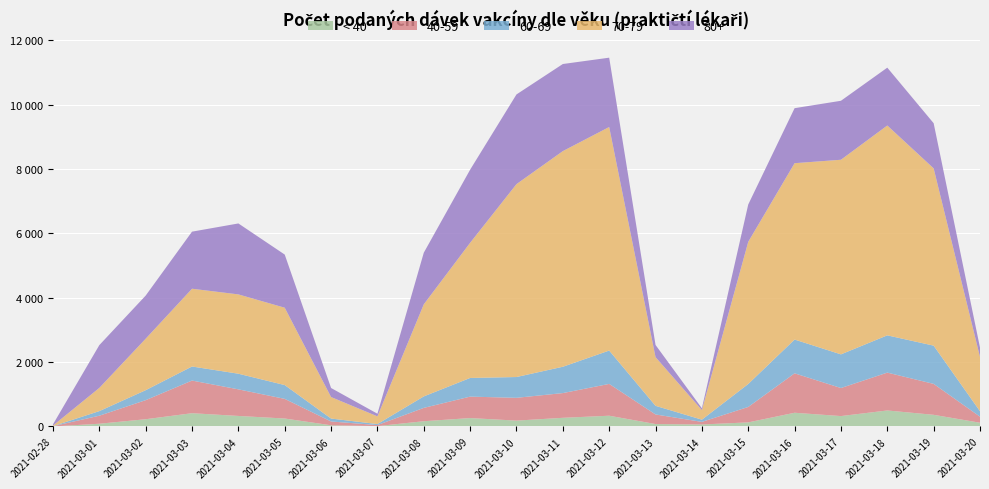

Reading right to left, extract all data points from this chart.

< 40: 2021-03-20=117	2021-03-19=363	2021-03-18=498	2021-03-17=324	2021-03-16=427	2021-03-15=128	2021-03-14=63	2021-03-13=76	2021-03-12=335	2021-03-11=270	2021-03-10=183	2021-03-09=262	2021-03-08=164	2021-03-07=12	2021-03-06=38	2021-03-05=248	2021-03-04=328	2021-03-03=413	2021-03-02=226	2021-03-01=86	2021-02-28=2
40-59: 2021-03-20=188	2021-03-19=961	2021-03-18=1176	2021-03-17=871	2021-03-16=1225	2021-03-15=479	2021-03-14=80	2021-03-13=298	2021-03-12=988	2021-03-11=768	2021-03-10=708	2021-03-09=666	2021-03-08=414	2021-03-07=32	2021-03-06=118	2021-03-05=610	2021-03-04=826	2021-03-03=1014	2021-03-02=592	2021-03-01=249	2021-02-28=7
60-69: 2021-03-20=170	2021-03-19=1188	2021-03-18=1158	2021-03-17=1046	2021-03-16=1049	2021-03-15=714	2021-03-14=69	2021-03-13=268	2021-03-12=1036	2021-03-11=818	2021-03-10=646	2021-03-09=580	2021-03-08=357	2021-03-07=32	2021-03-06=91	2021-03-05=429	2021-03-04=486	2021-03-03=437	2021-03-02=310	2021-03-01=143	2021-02-28=2
70-79: 2021-03-20=1686	2021-03-19=5507	2021-03-18=6519	2021-03-17=6046	2021-03-16=5479	2021-03-15=4416	2021-03-14=298	2021-03-13=1513	2021-03-12=6945	2021-03-11=6699	2021-03-10=5993	2021-03-09=4199	2021-03-08=2860	2021-03-07=239	2021-03-06=668	2021-03-05=2403	2021-03-04=2464	2021-03-03=2416	2021-03-02=1599	2021-03-01=721	2021-02-28=17
80+: 2021-03-20=291	2021-03-19=1403	2021-03-18=1797	2021-03-17=1832	2021-03-16=1709	2021-03-15=1160	2021-03-14=56	2021-03-13=378	2021-03-12=2154	2021-03-11=2706	2021-03-10=2786	2021-03-09=2271	2021-03-08=1604	2021-03-07=82	2021-03-06=281	2021-03-05=1651	2021-03-04=2204	2021-03-03=1773	2021-03-02=1340	2021-03-01=1329	2021-02-28=38